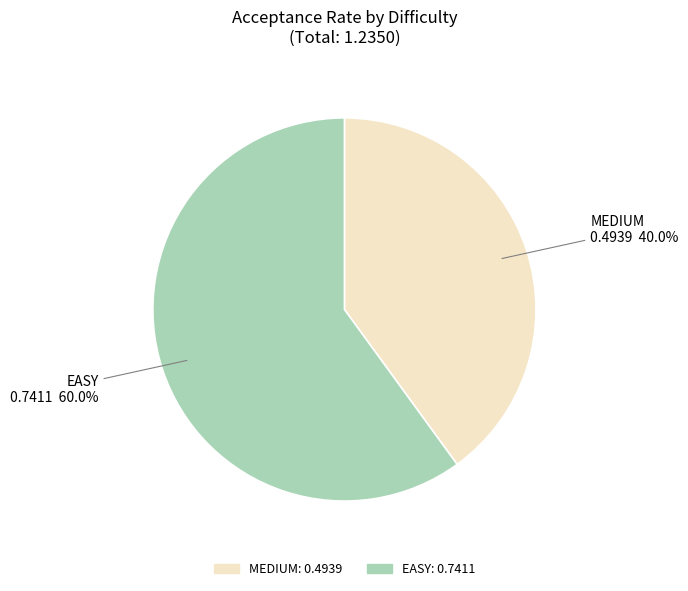

To the nearest percent, what portion does MEDIUM represent?

40%